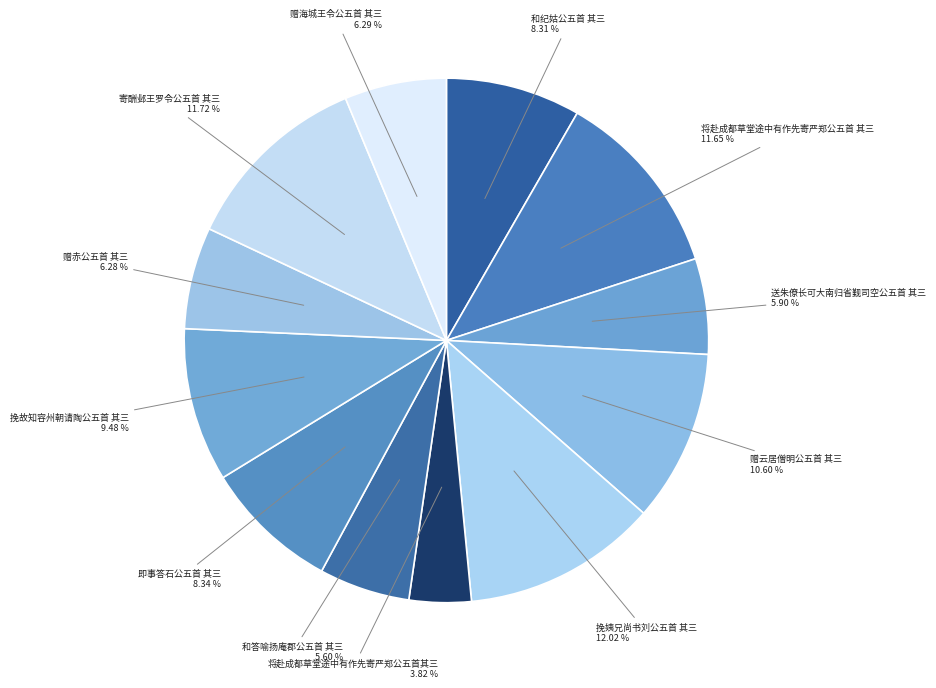

What percentage is the 赠海城王令公五首 其三 slice, to the nearest percent?

6%